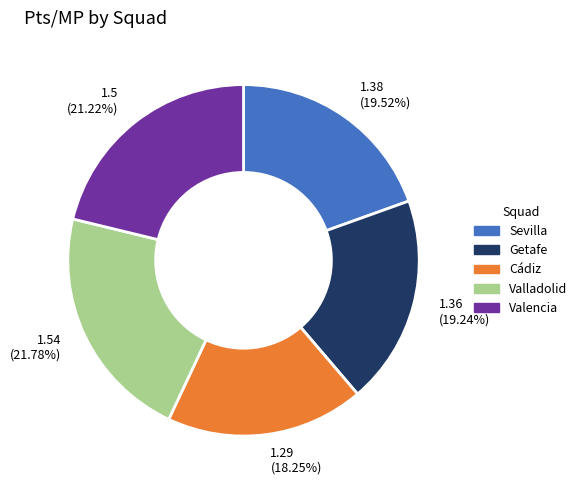

Is there a majority slice in this chart?

No